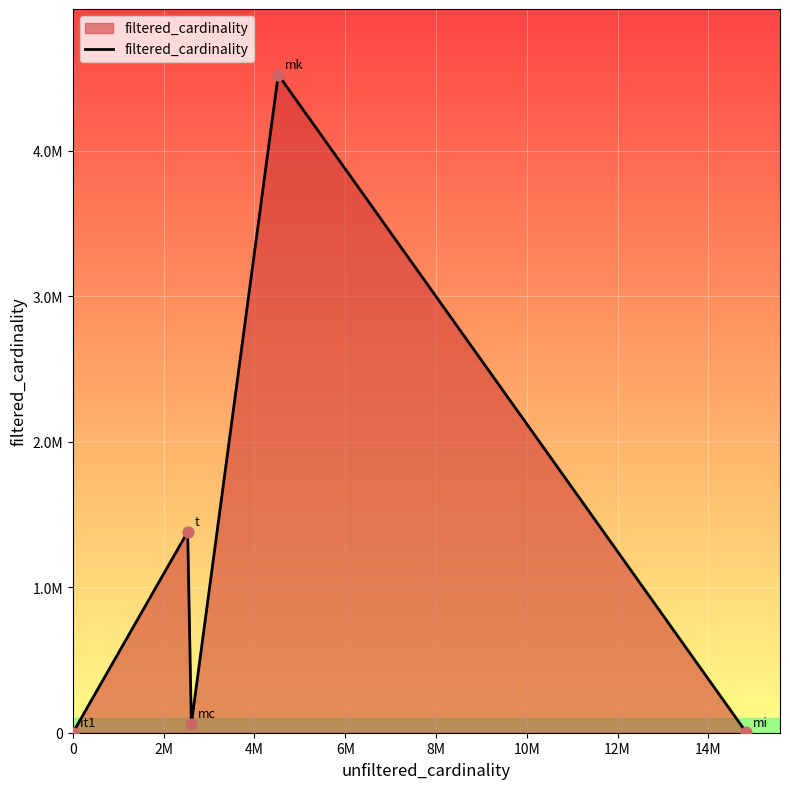

Is this an area chart (filled region under the line)?

Yes